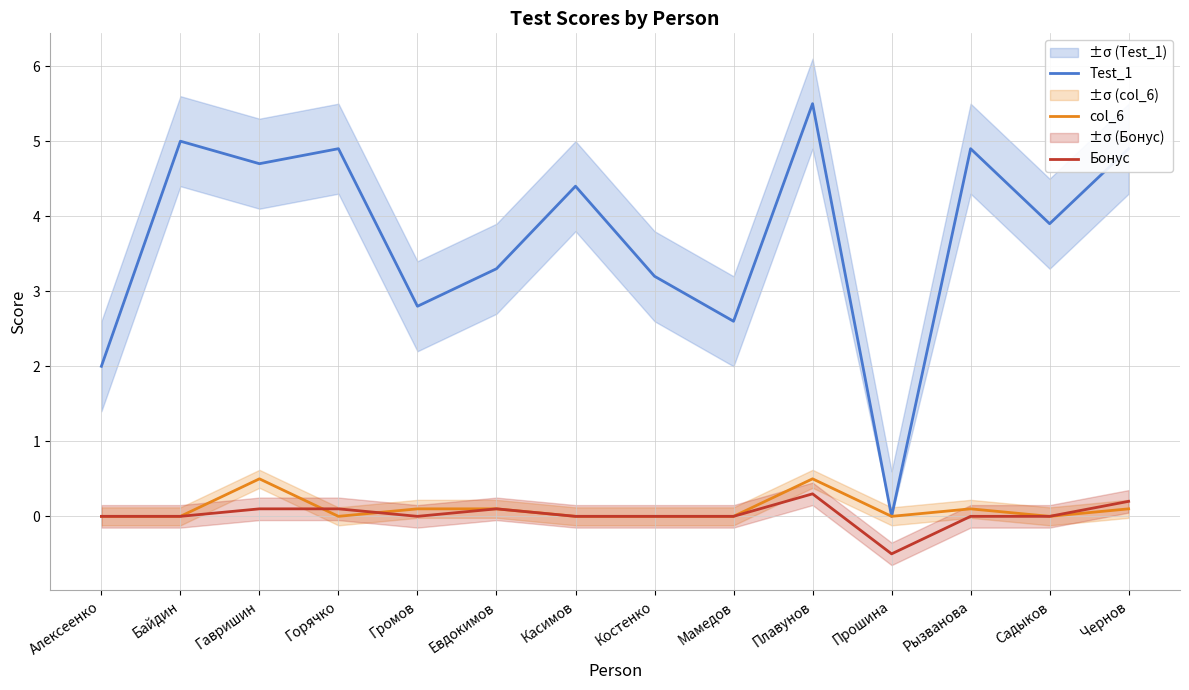

Reading left to right, what are all the values shown in this chart?

Test_1: 2.0	5.0	4.7	4.9	2.8	3.3	4.4	3.2	2.6	5.5	0.0	4.9	3.9	4.9
col_6: 0.0	0.0	0.5	0.0	0.1	0.1	0.0	0.0	0.0	0.5	0.0	0.1	0.0	0.1
Бонус: 0.0	0.0	0.1	0.1	0.0	0.1	0.0	0.0	0.0	0.3	-0.5	0.0	0.0	0.2